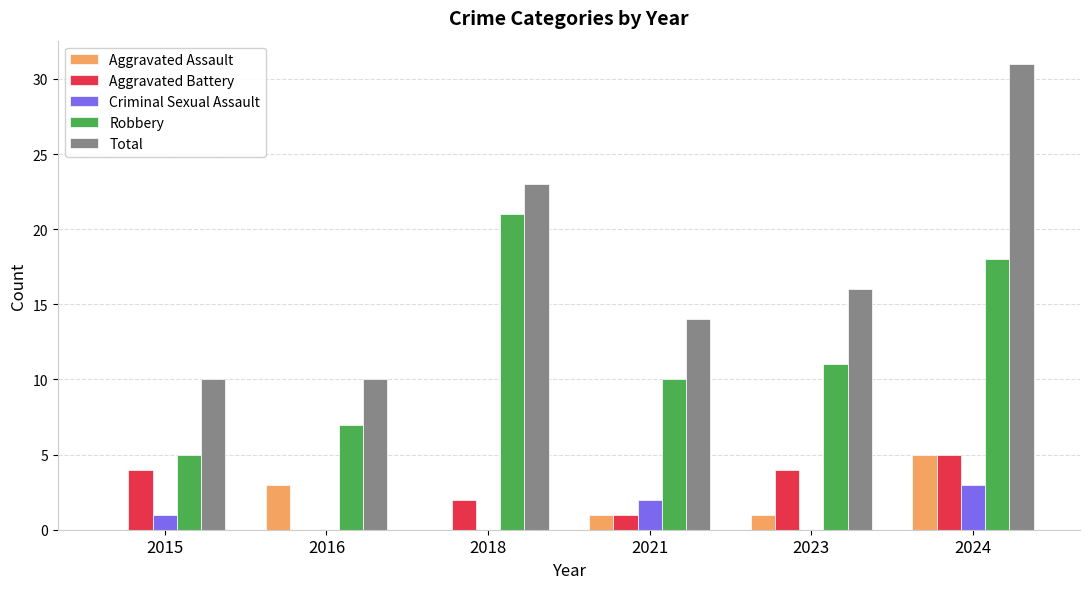

What is the sum of all Robbery values?

72